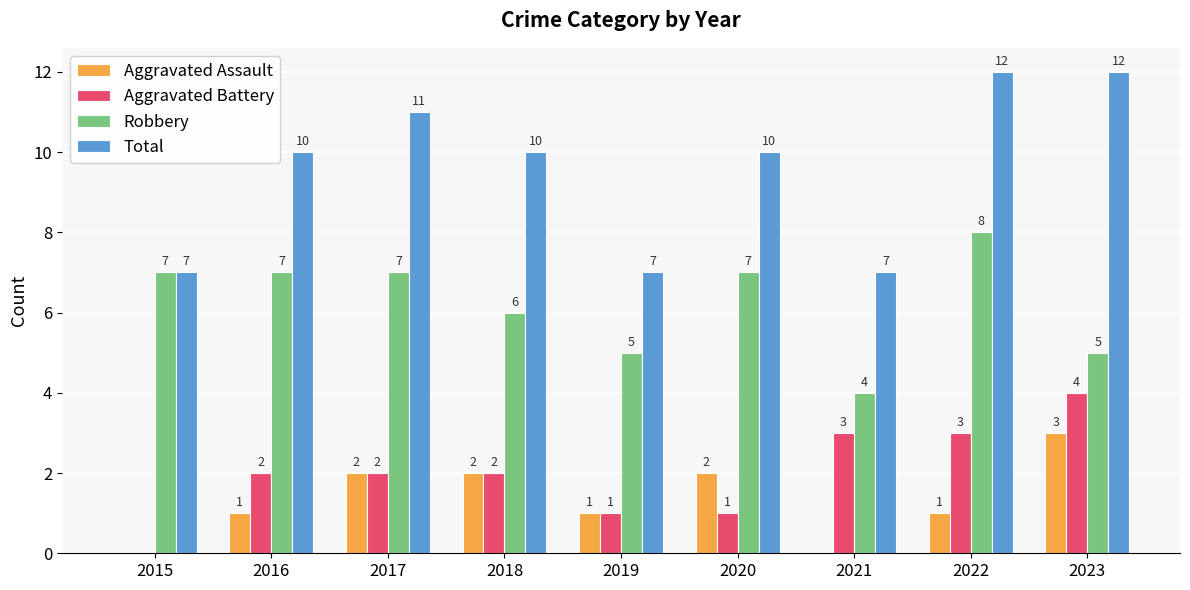

What is the sum of the Total values at 2022 and 2015?

19